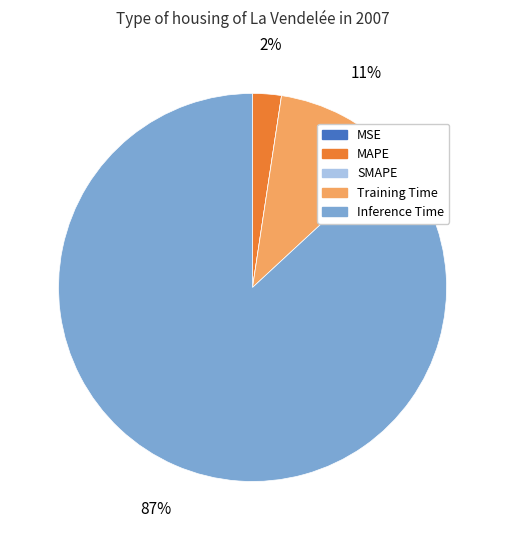

Is it true that Inference Time is 77% of the pie?

False